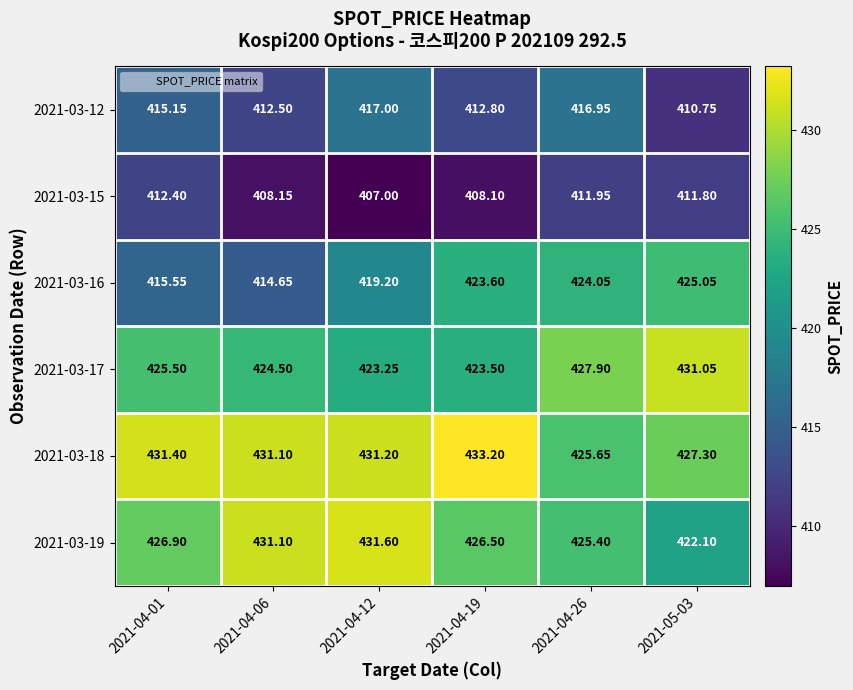

Is the value of 2021-03-17 at 2021-04-06 greater than the value of 2021-03-18 at 2021-04-06?

No